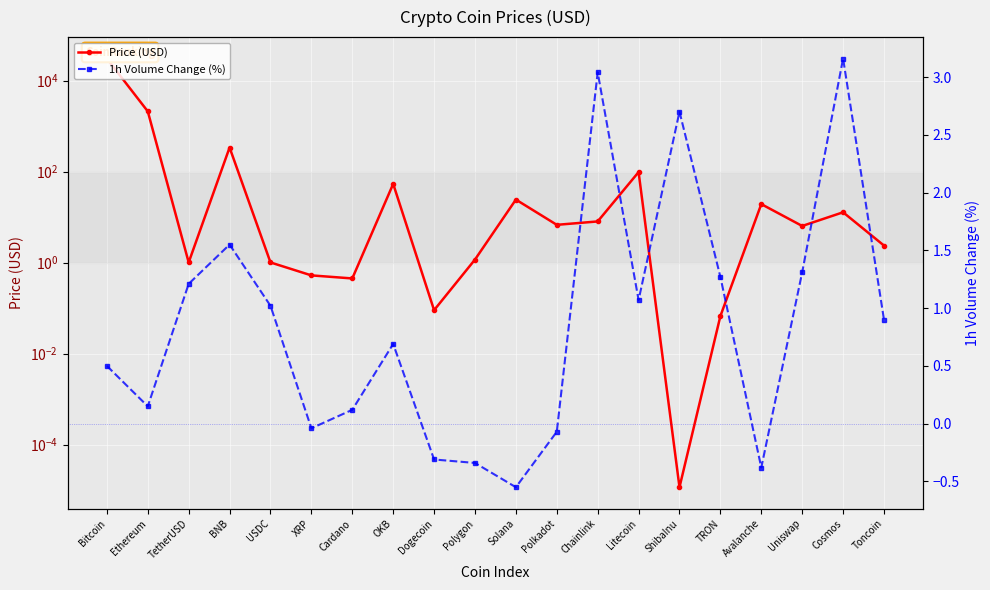

Between Cardano and Uniswap, which series saw the biggest shift?

Price (USD)